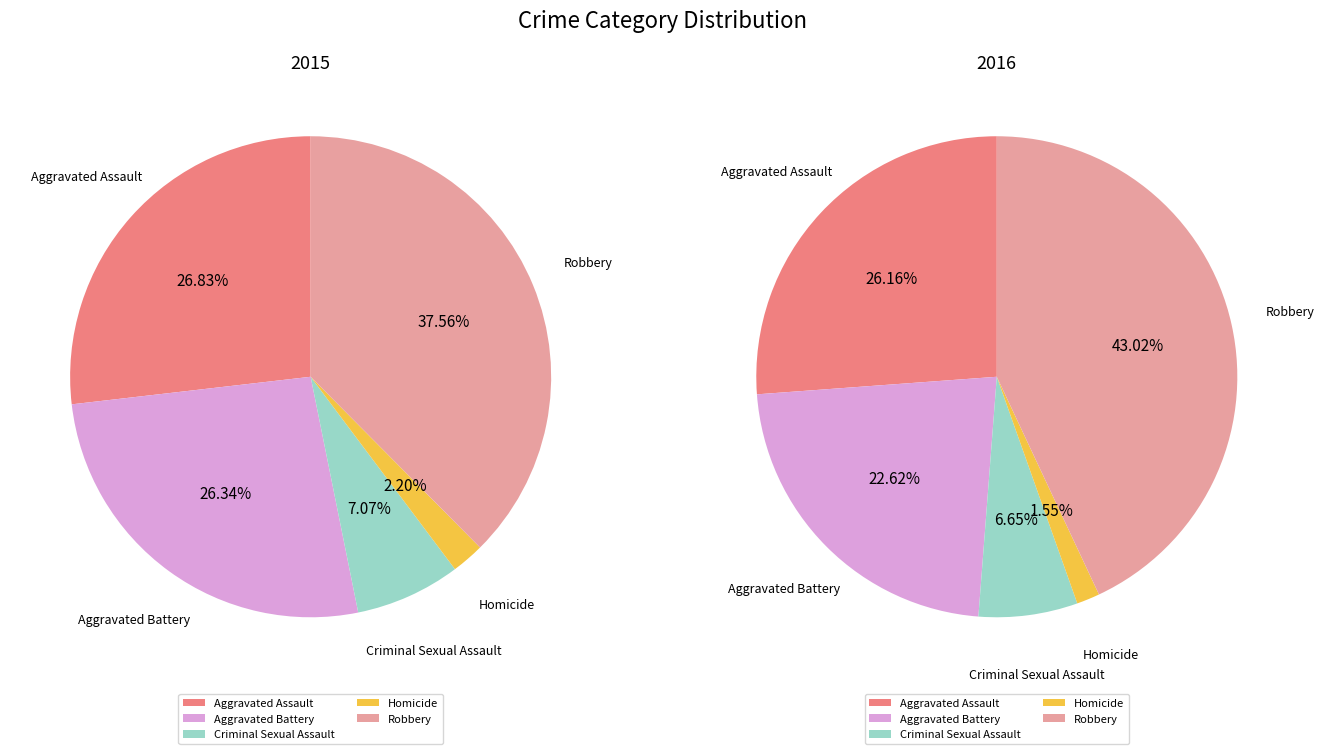

To the nearest percent, what percentage of the pie is Aggravated Battery?

26%